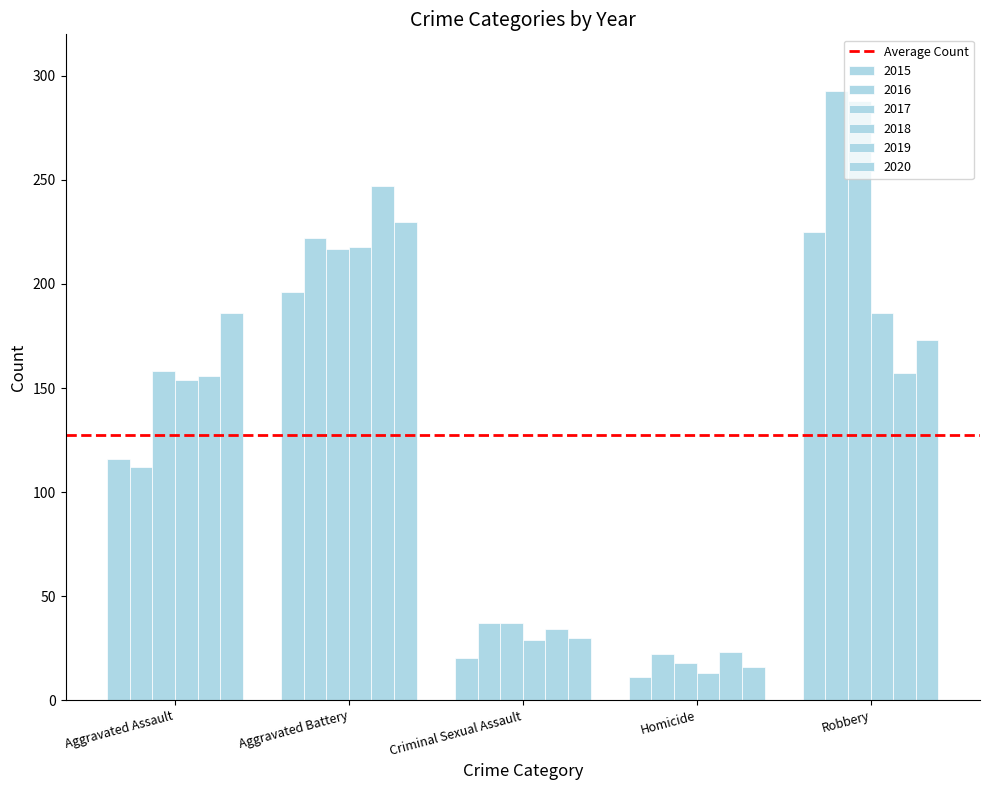

How many groups of bars are there?

5